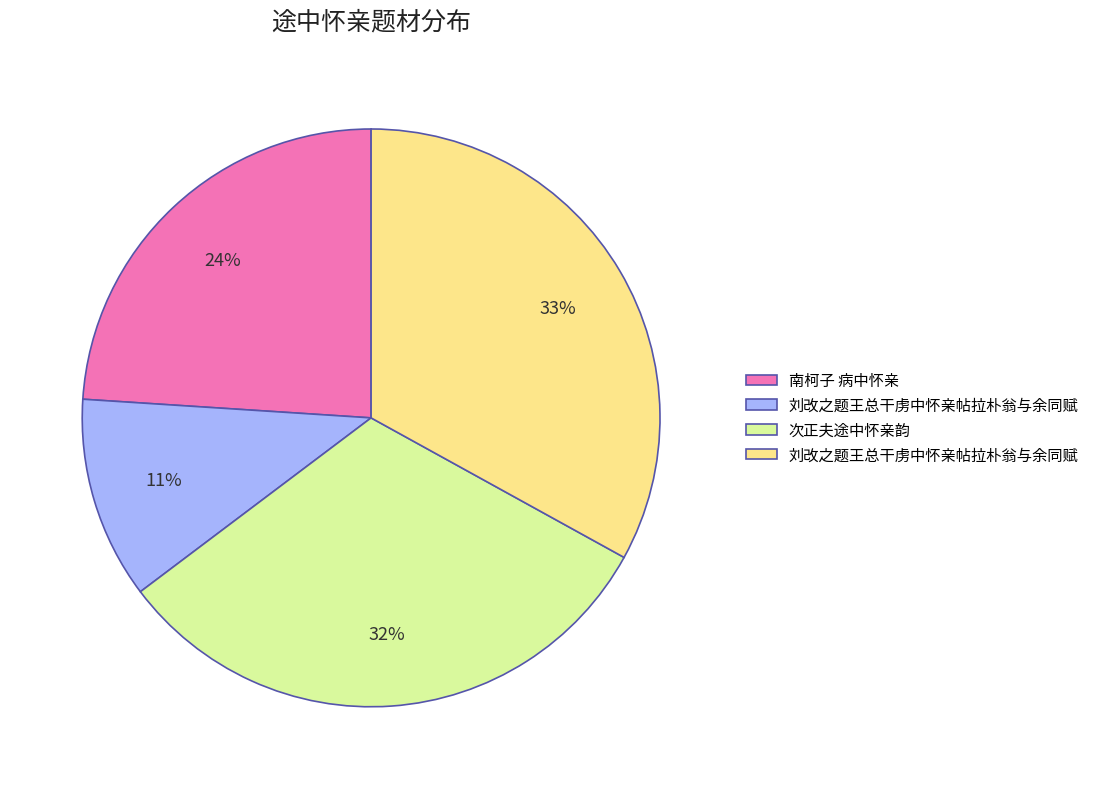

To the nearest percent, what is the difference between the largest and smallest slice percentages?

22%